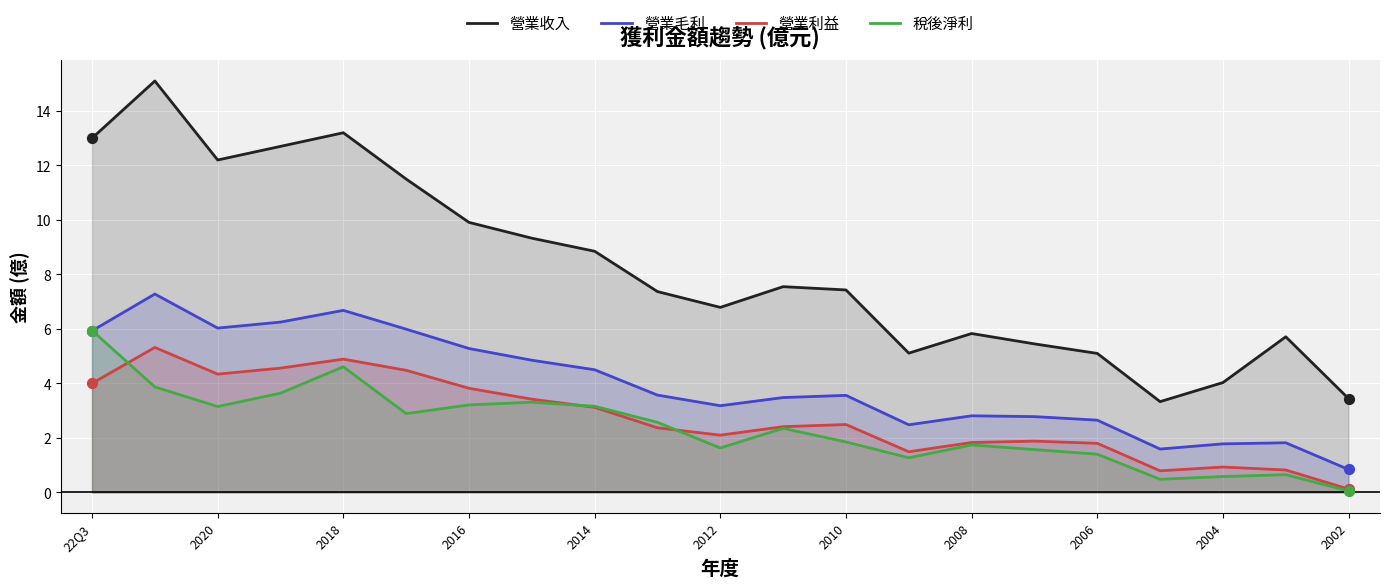

Which series has the largest total across all categories?

營業收入